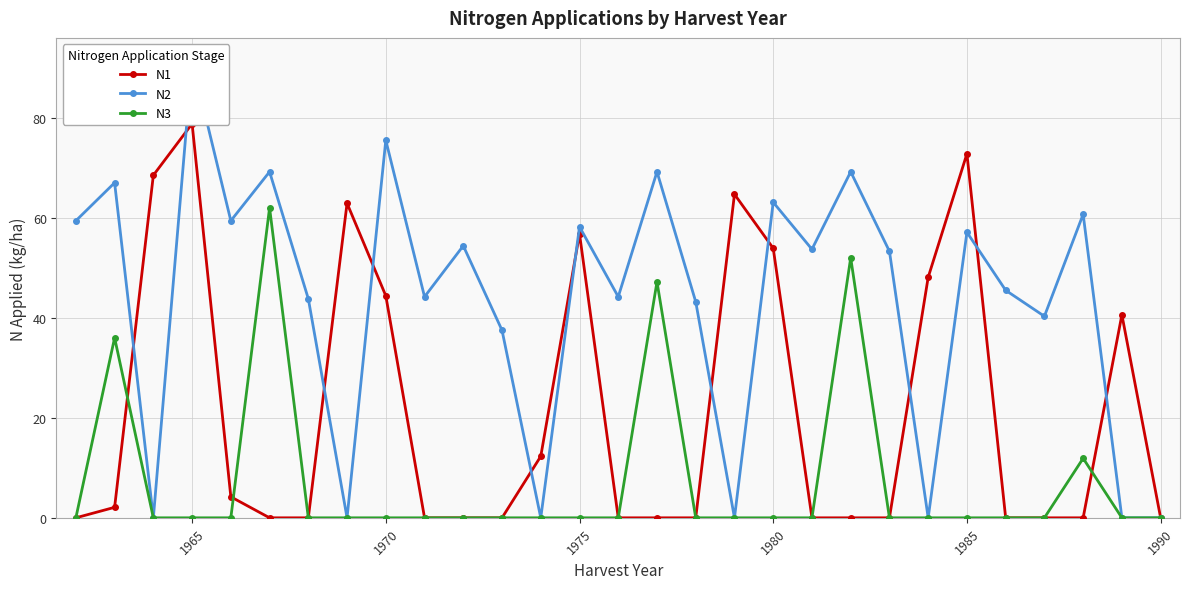

True or false: N3 has more than 1 interior local peaks.

True